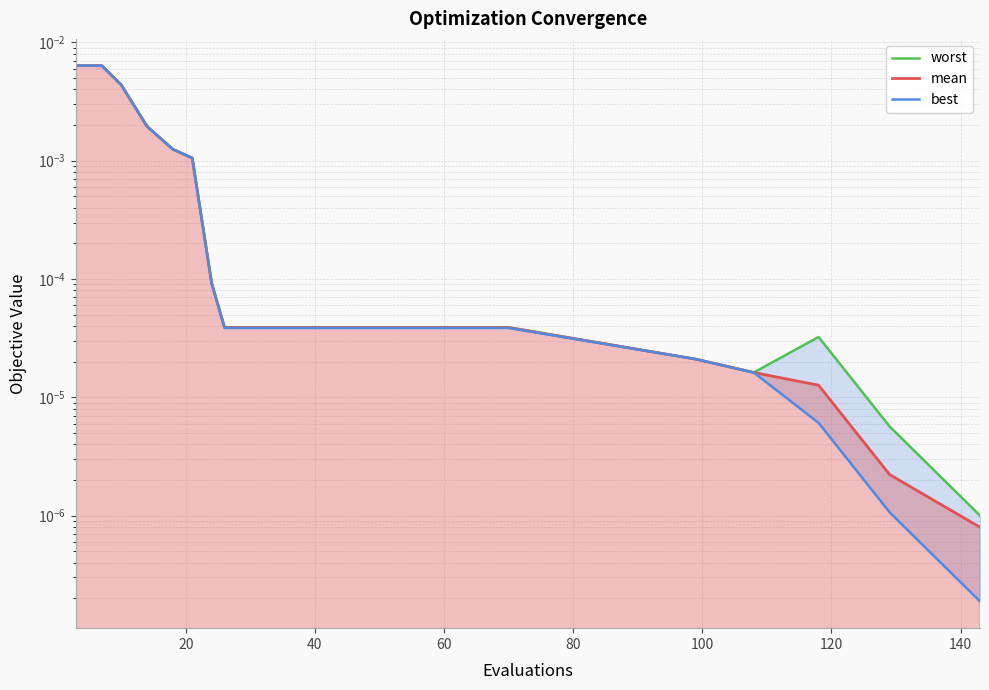

True or false: best and worst intersect in this chart.

False